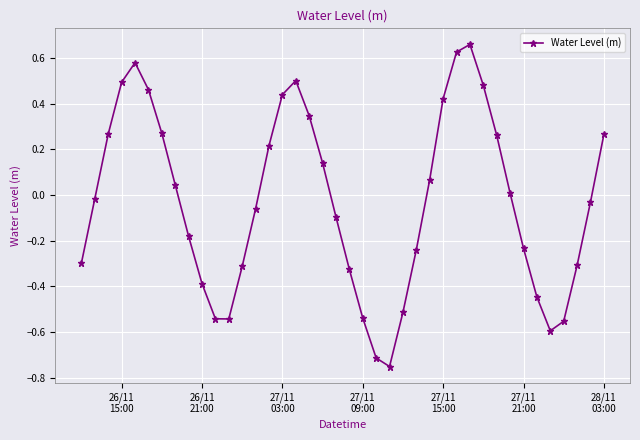

How many points are higher than both their immediate neighbors (excluding endpoints)?

3